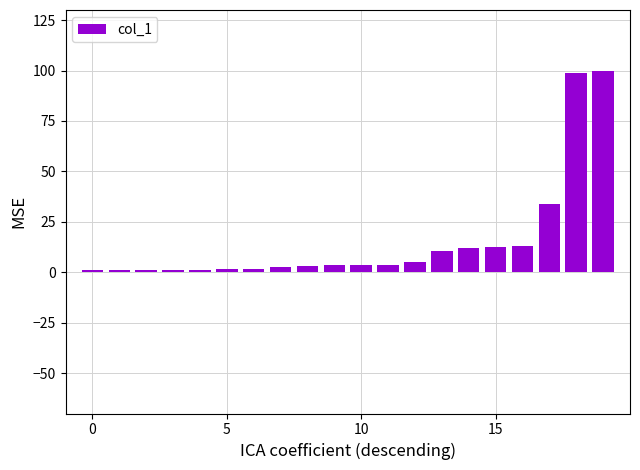

What is the greatest value displayed?

100.0